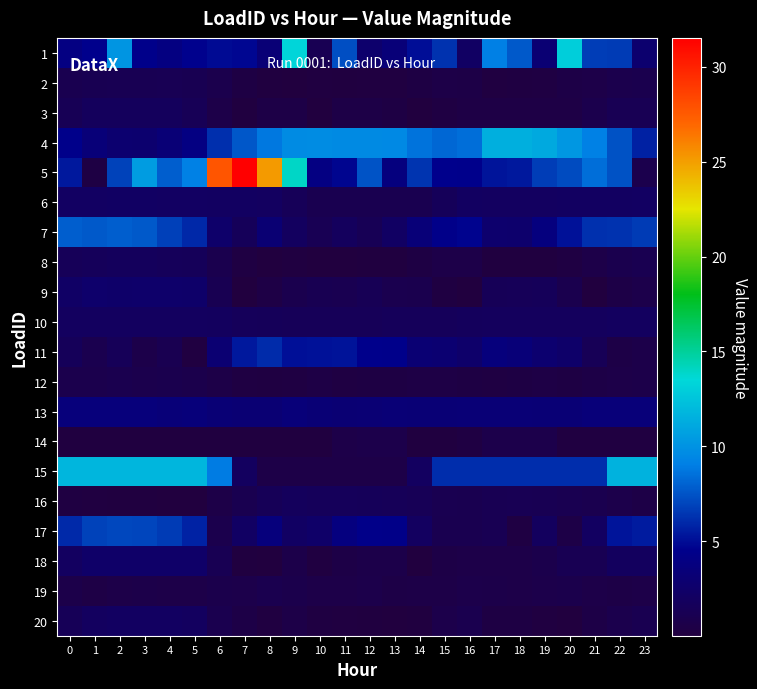

How many data points does each series have?

24